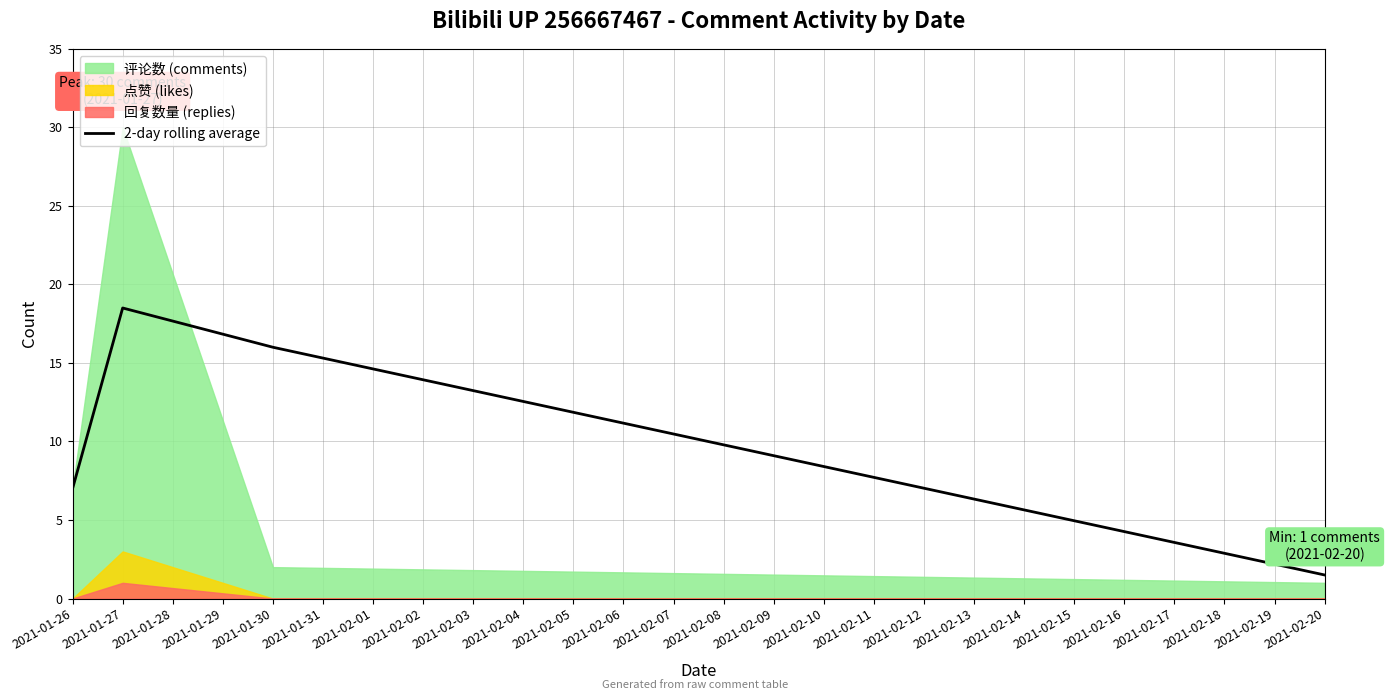

List the labels in order of 2-day rolling average value, smallest first.

2021-02-20, 2021-01-26, 2021-01-30, 2021-01-27